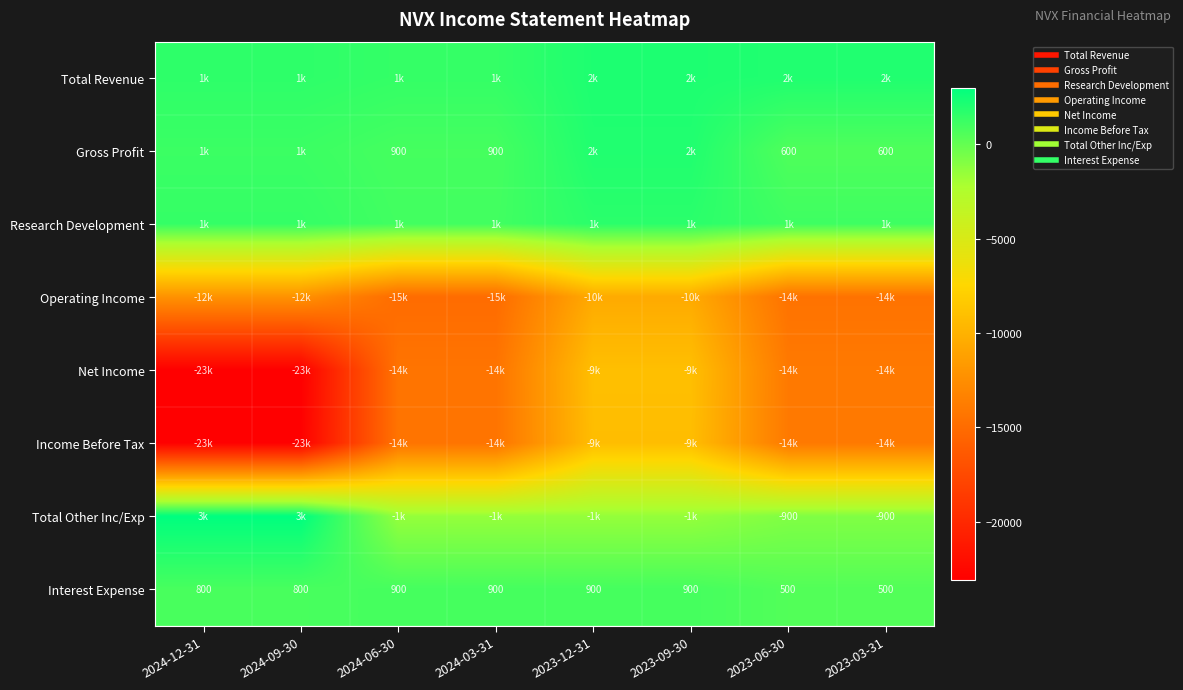

Is the value of Gross Profit at 2024-06-30 greater than the value of Research Development at 2024-06-30?

No